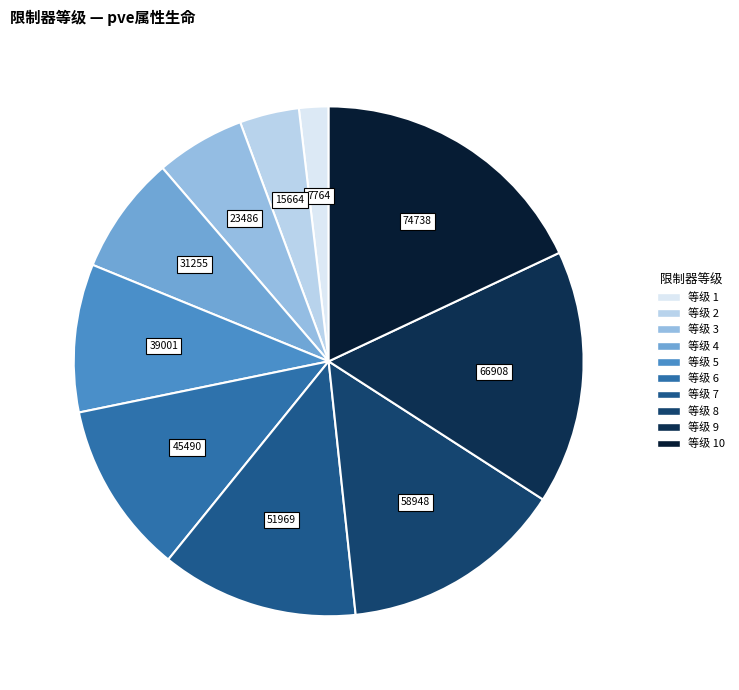

How many segments does this pie chart have?

10